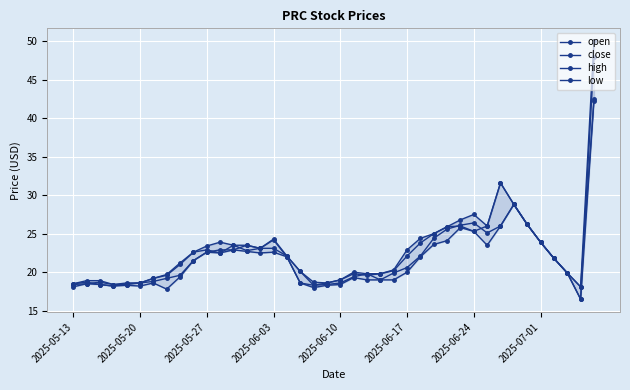

How many distinct data groups are displayed?

4